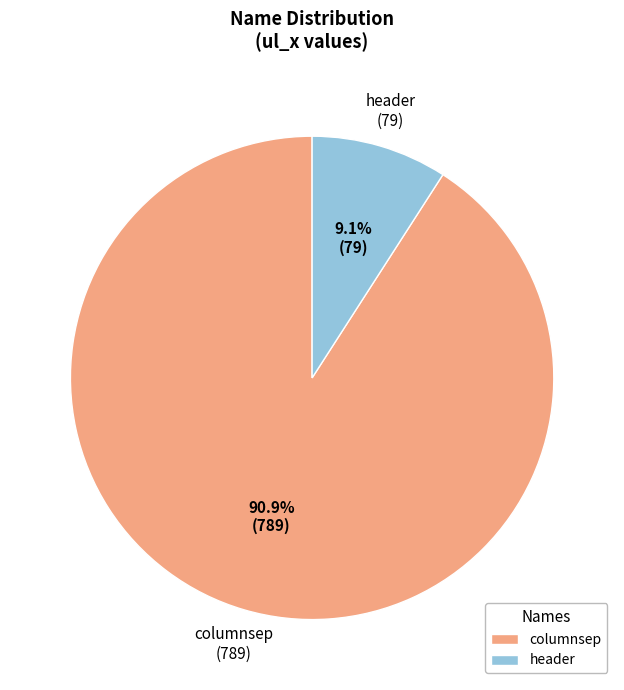

Which category has the smallest portion of the pie?

header